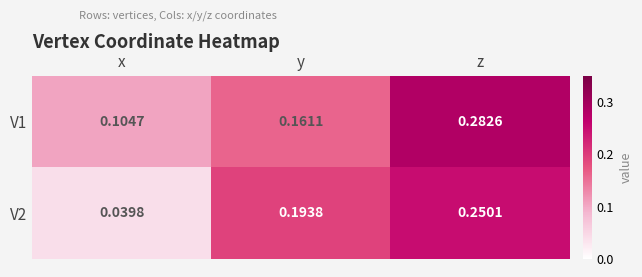

At which category does the chart reach its minimum across all series?

x